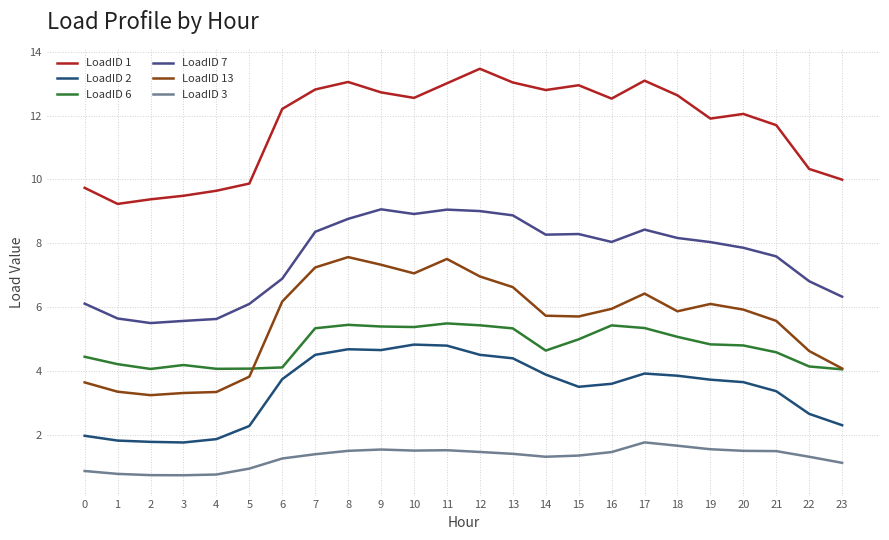

Is the value of LoadID 3 at 20 greater than the value of LoadID 7 at 10?

No